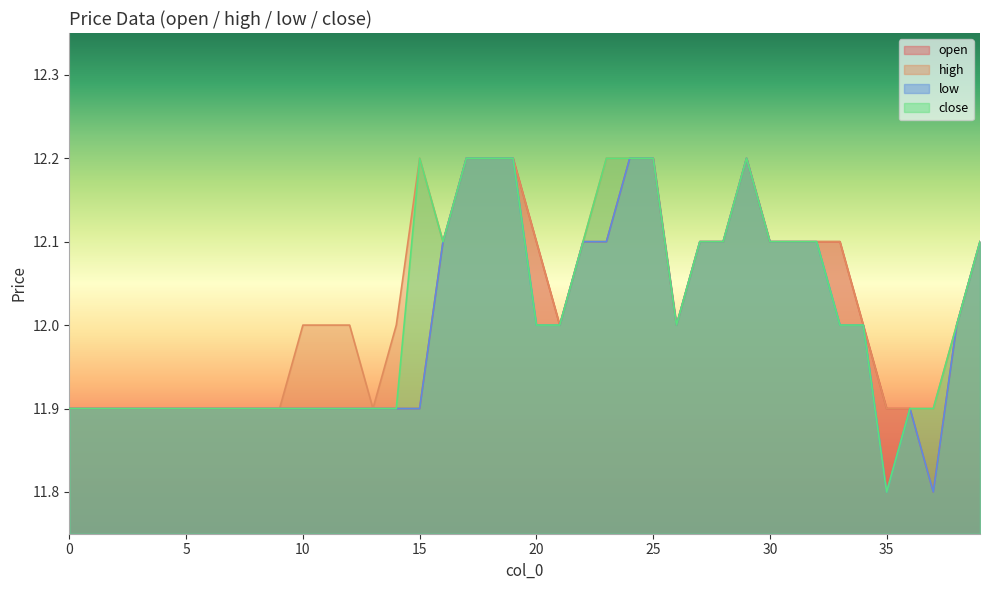

The close series shows 4.6 at 2. True or false?

False